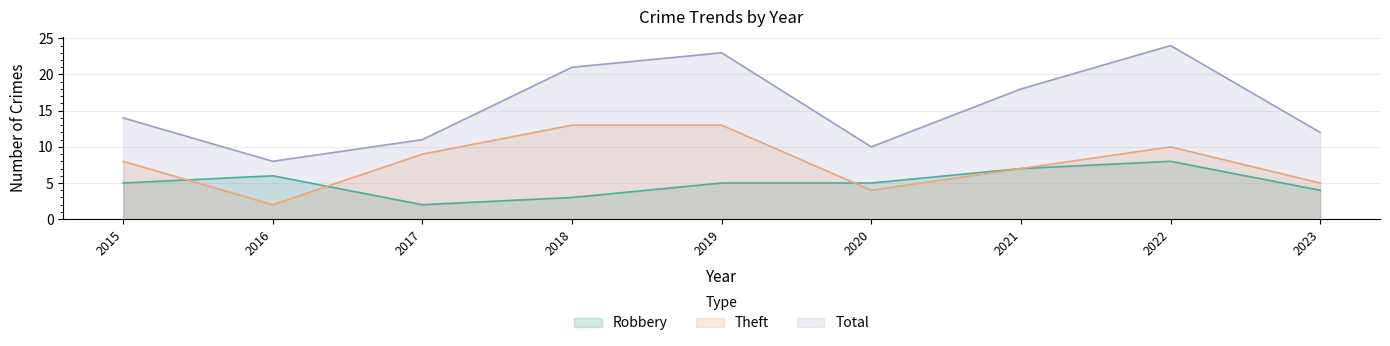

In Total, how many points are higher than both neighbors (excluding endpoints)?

2